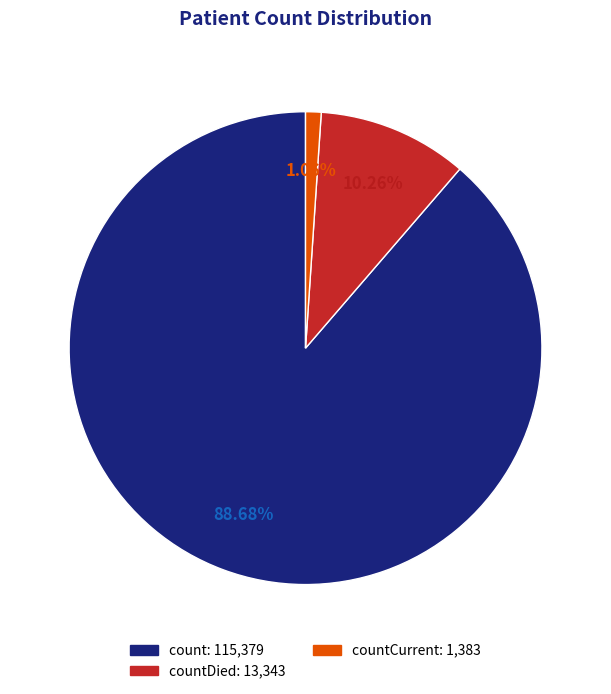

Does any single category account for the majority?

Yes